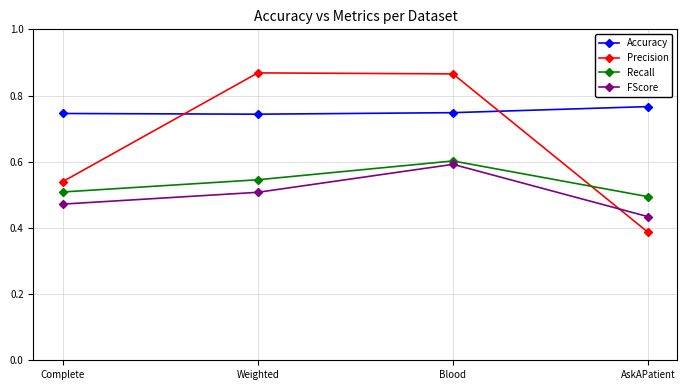

Is the value of Recall at Complete greater than the value of Precision at AskAPatient?

Yes